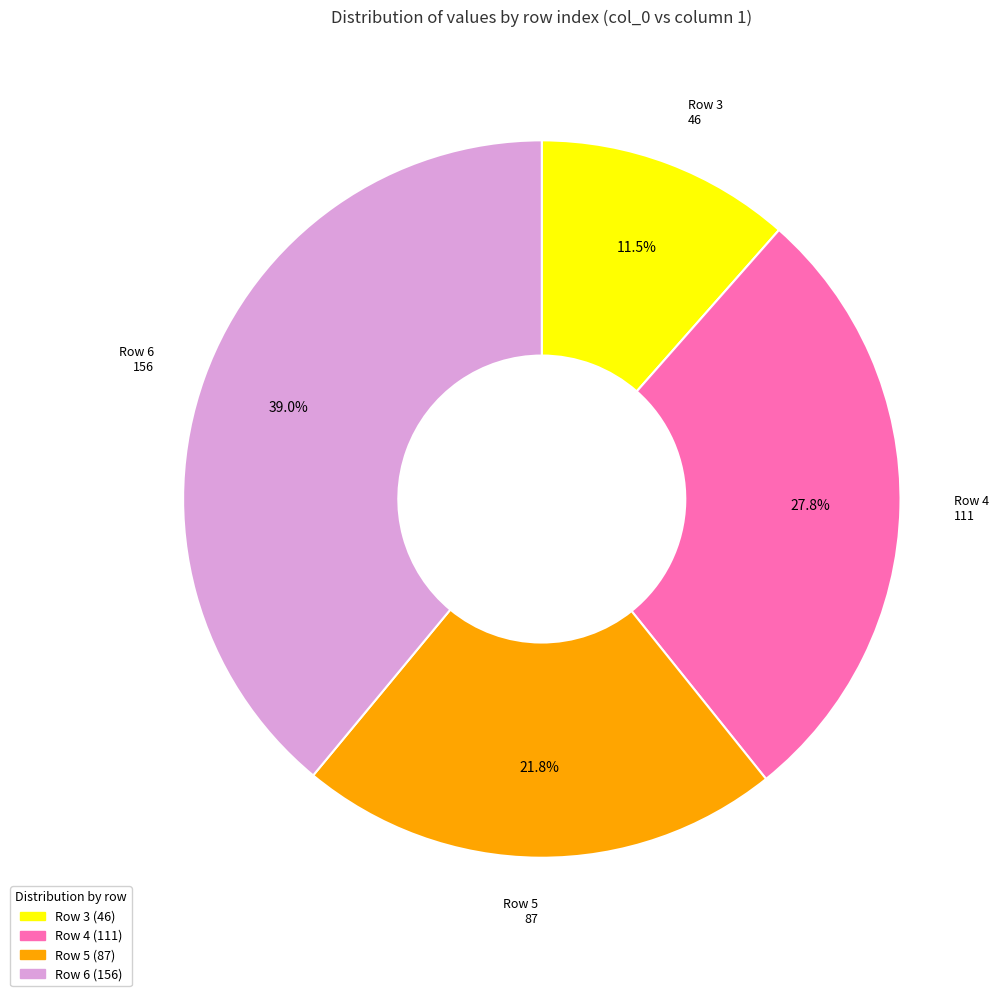

Is there a majority slice in this chart?

No